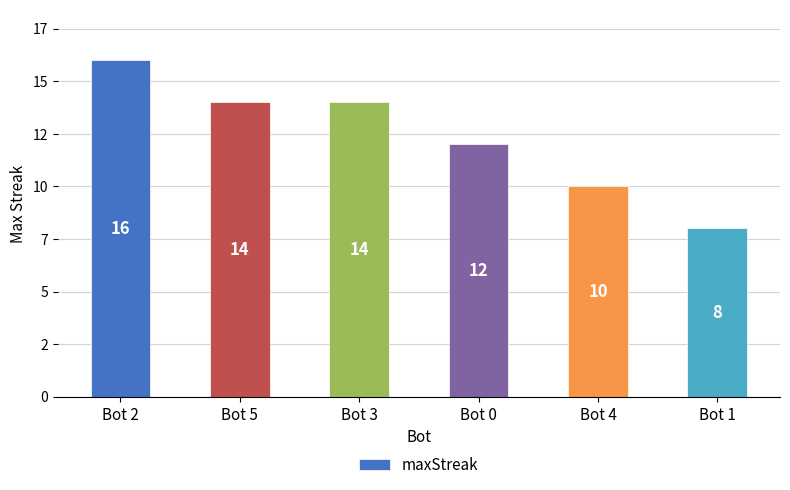

What position from the left is Bot 5?

2